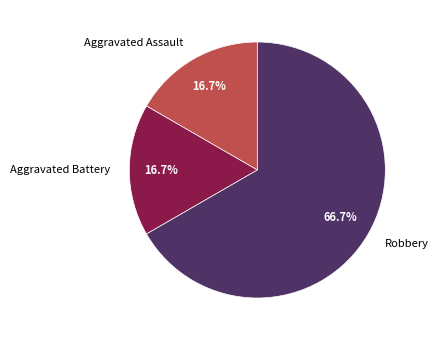

Does any single category account for the majority?

Yes